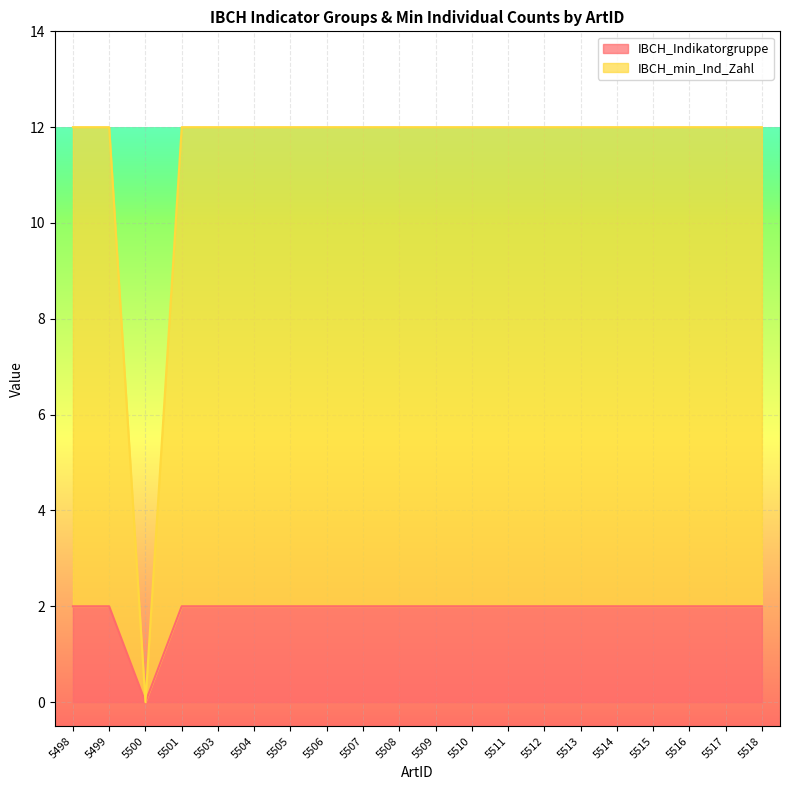

Reading left to right, what are all the values shown in this chart?

IBCH_Indikatorgruppe: 2	2	0	2	2	2	2	2	2	2	2	2	2	2	2	2	2	2	2	2
IBCH_min_Ind_Zahl: 12	12	0	12	12	12	12	12	12	12	12	12	12	12	12	12	12	12	12	12